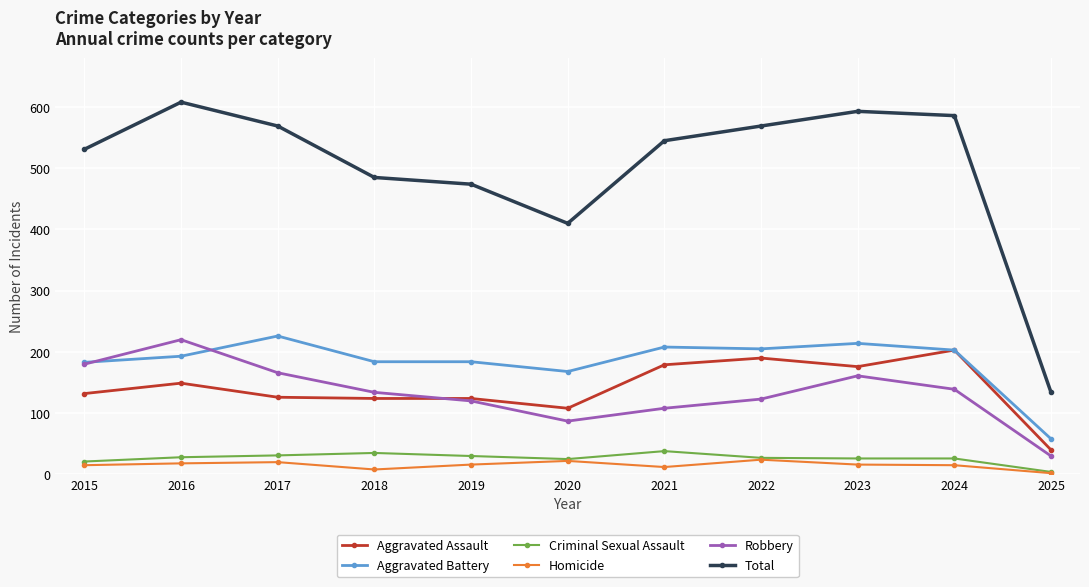

How many data points does each series have?

11